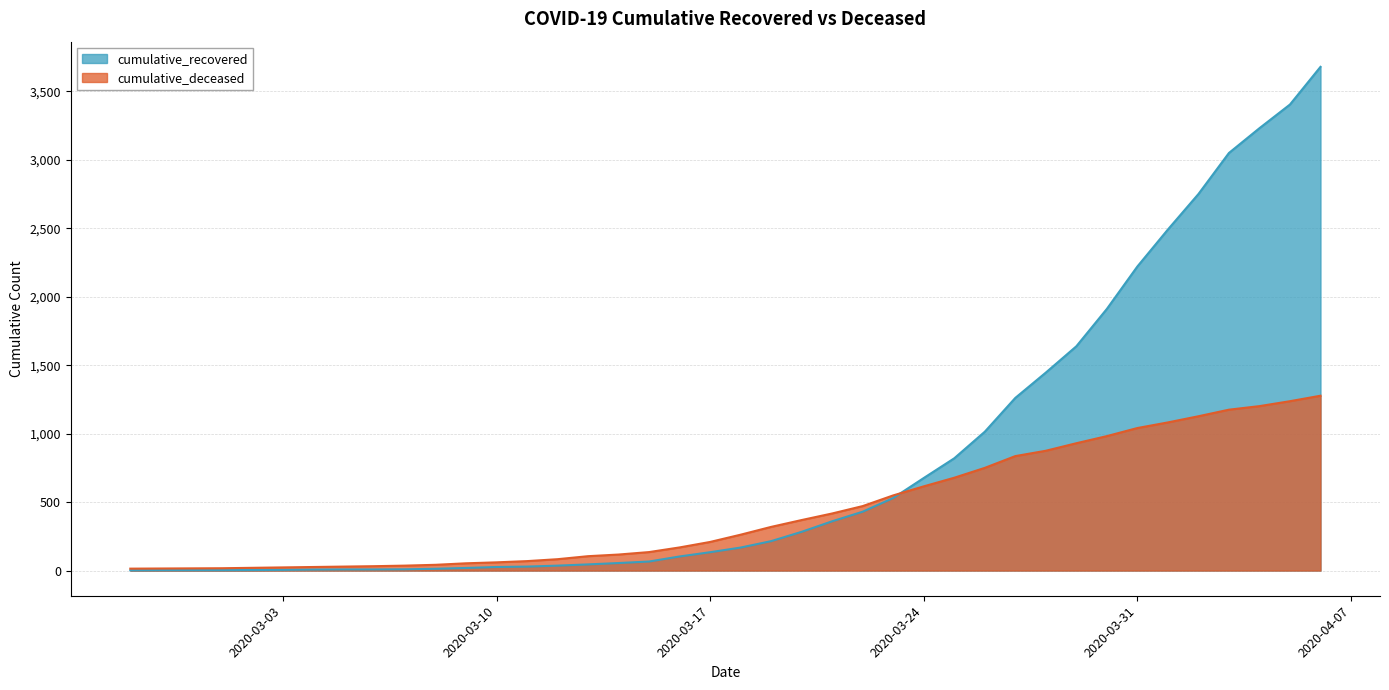

What is the value of the cumulative_recovered point at the 37th from the left?

3050